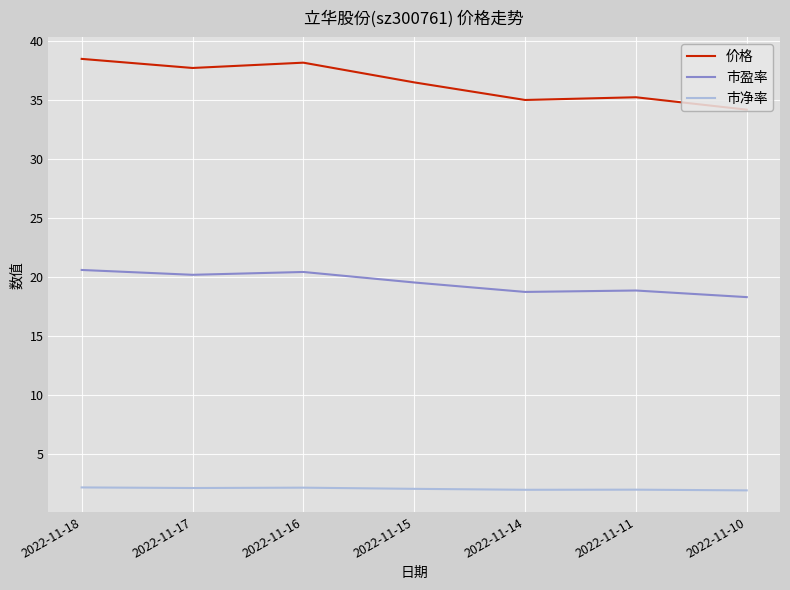

True or false: 市净率 and 价格 cross at least once.

False